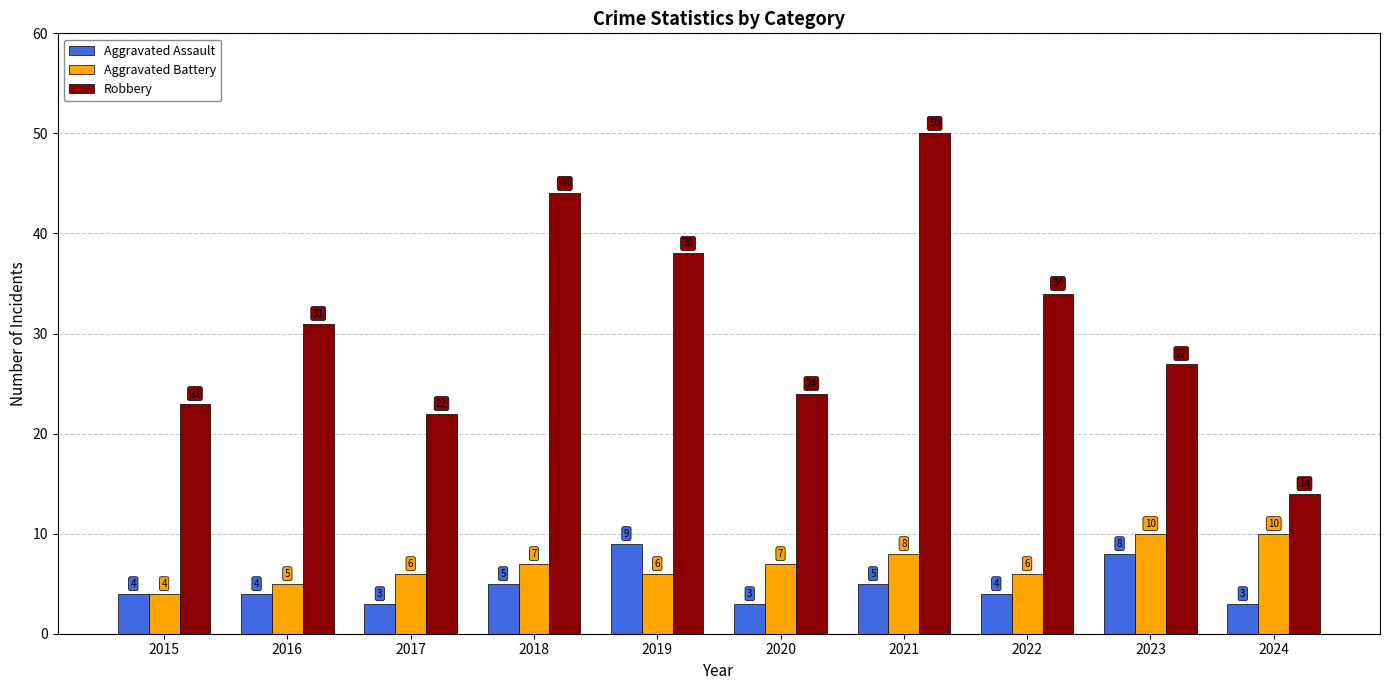

What is the total value across all series at 2023?

45